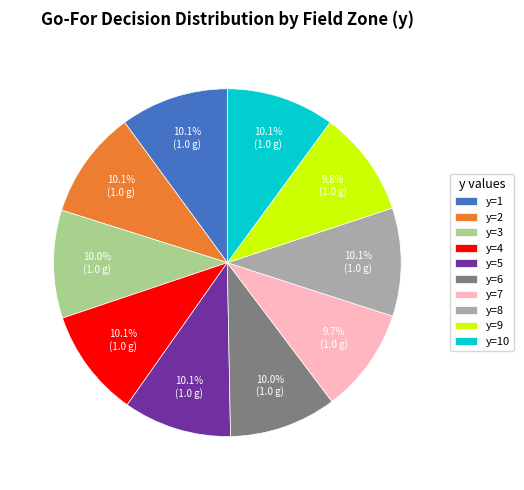

Is it true that y=5 is 10% of the pie?

True